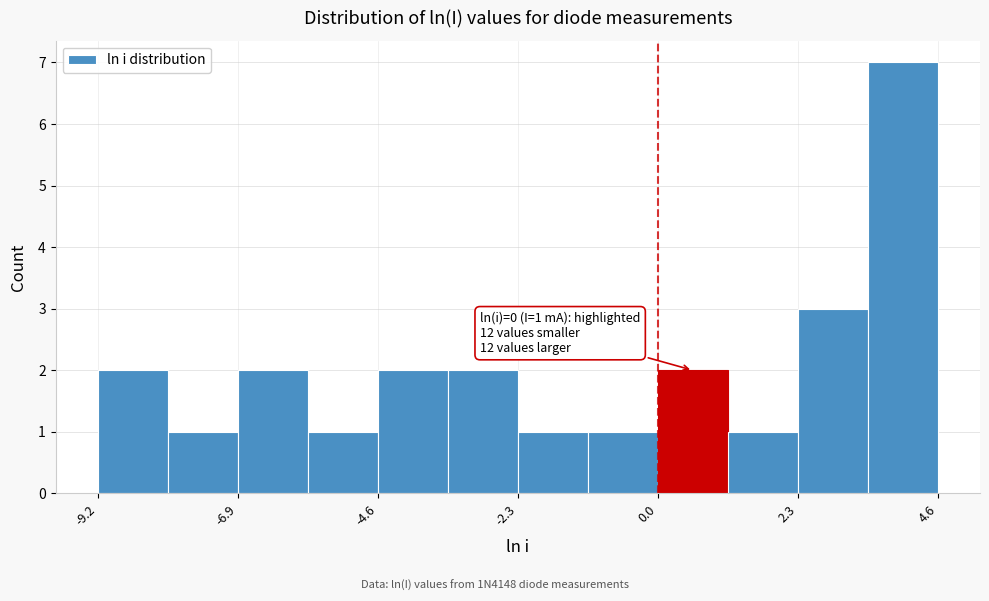

Read against the x-axis, roughly where is the centre of the tallest bar?

4.0